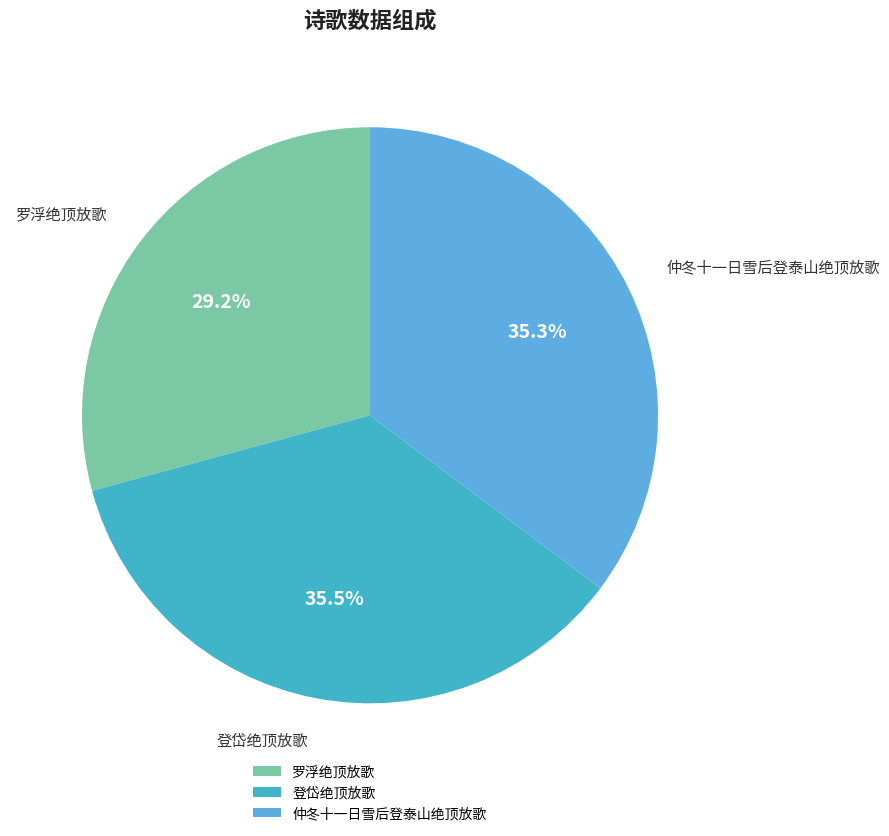

True or false: 登岱绝顶放歌 accounts for 50% of the total.

False